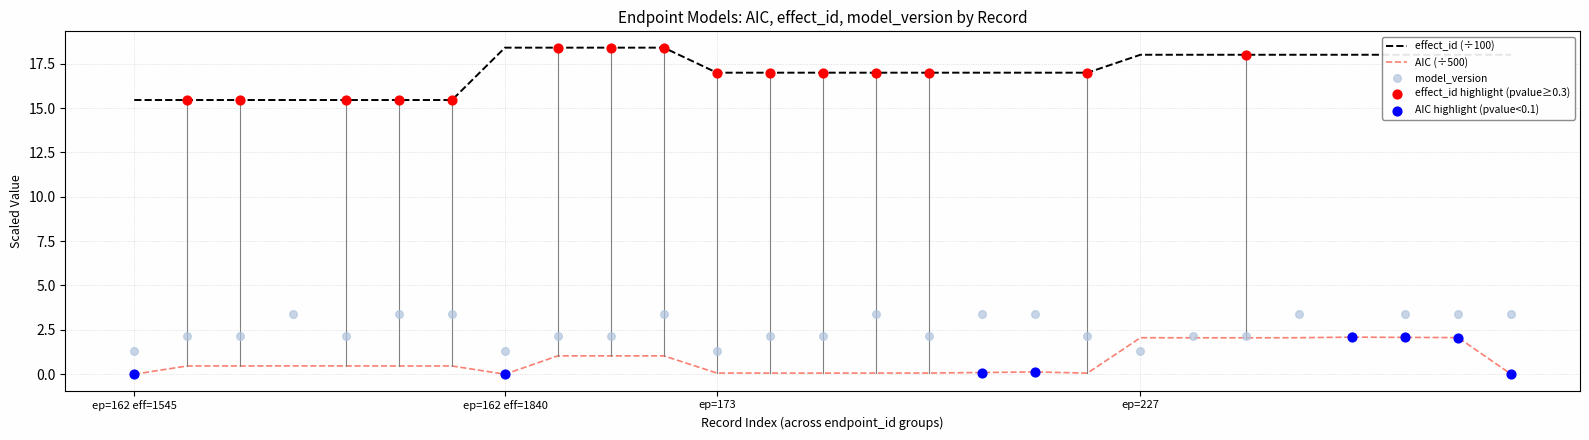

Which series has the largest total across all categories?

effect_id